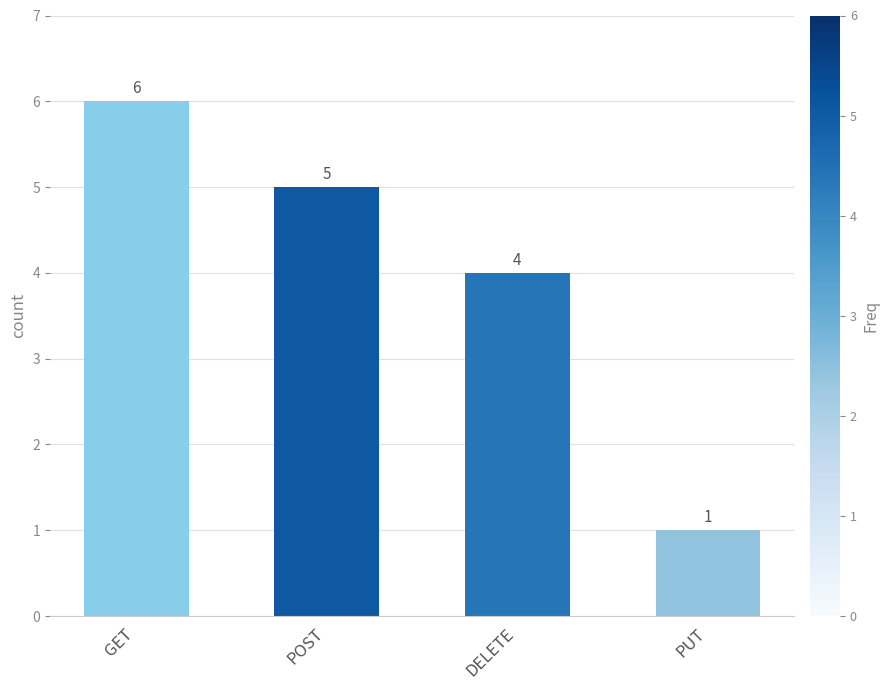

What is the value of the 3rd bar from the left?

4